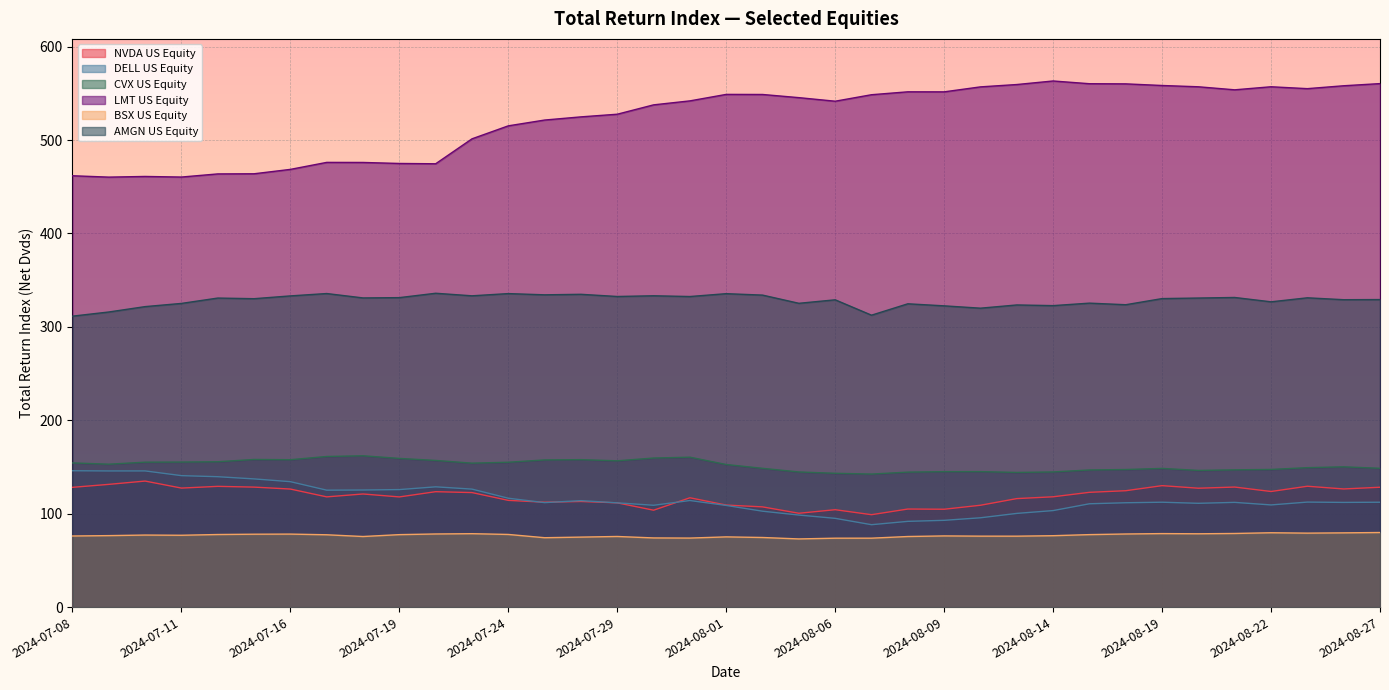

What is the smallest value displayed?

73.0